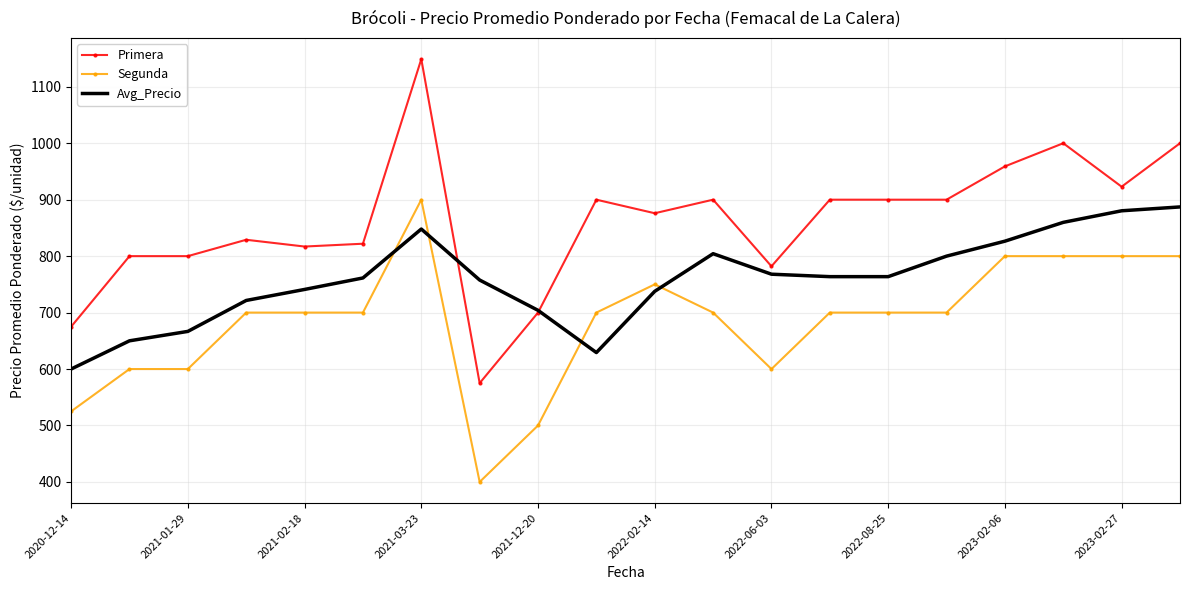

Which series has the largest total across all categories?

Primera